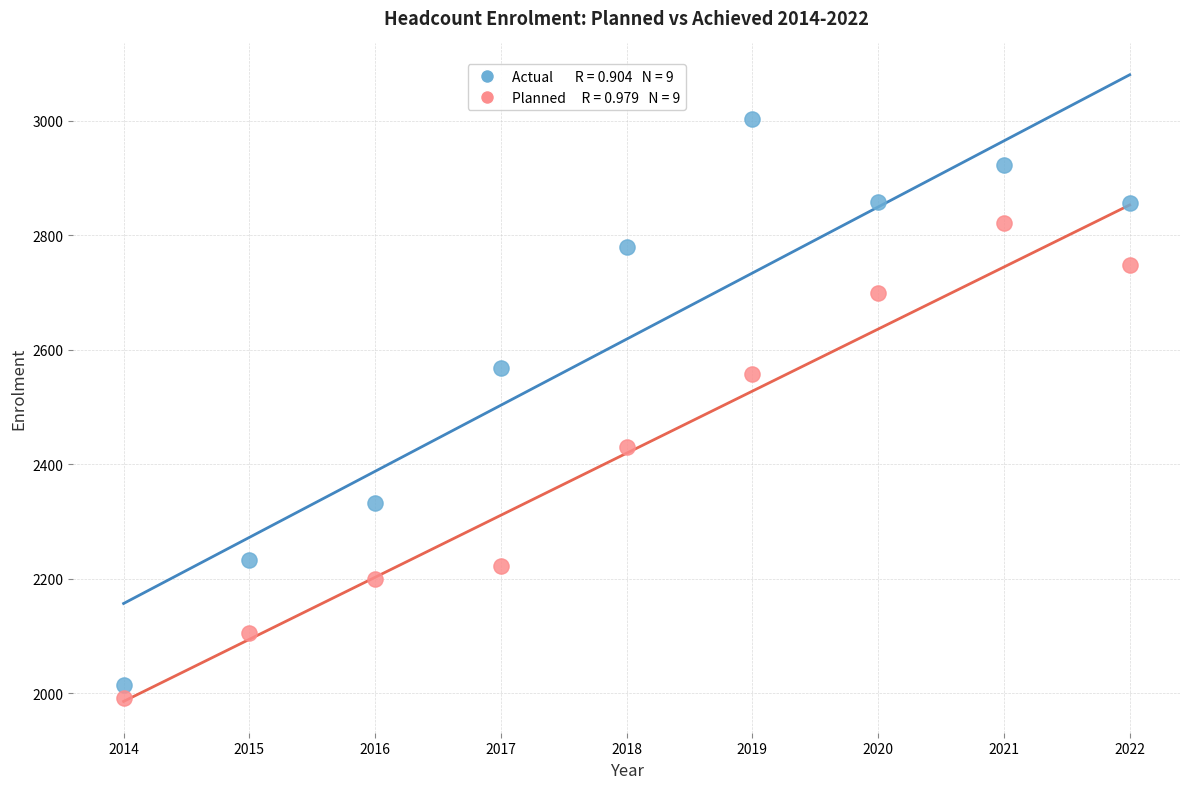

Across all data points, what is the range of Y values (max minus min)?

1011